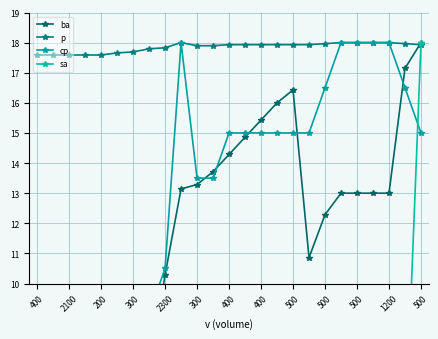

Reading right to left, list all the values displayed in this chart.

ba: 18.0	17.1	13.0	13.0	13.0	13.0	12.3	10.9	16.4	16.0	15.4	14.9	14.3	13.7	13.3	13.1	10.3	7.0	6.3	5.9	4.3	4.3	4.3	1.3	0.6
p: 17.9	18.0	18.0	18.0	18.0	18.0	18.0	17.9	17.9	17.9	17.9	17.9	17.9	17.9	17.9	18.0	17.8	17.8	17.7	17.7	17.6	17.6	17.6	17.6	17.6
cp: 15.0	16.5	18.0	18.0	18.0	18.0	16.5	15.0	15.0	15.0	15.0	15.0	15.0	13.5	13.5	18.0	10.5	9.0	4.5	3.0	0.0	0.0	0.0	0.0	0.0
sa: 18.0	4.5	4.5	4.5	4.5	4.5	4.5	4.5	4.5	4.5	4.5	4.5	4.5	4.5	4.5	4.5	4.5	4.5	4.5	4.5	4.5	2.7	0.0	0.0	0.0